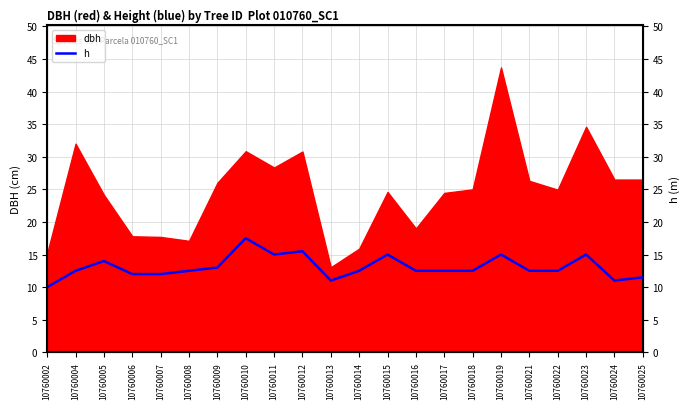

The value at 10760015 is 15.0. True or false?

True